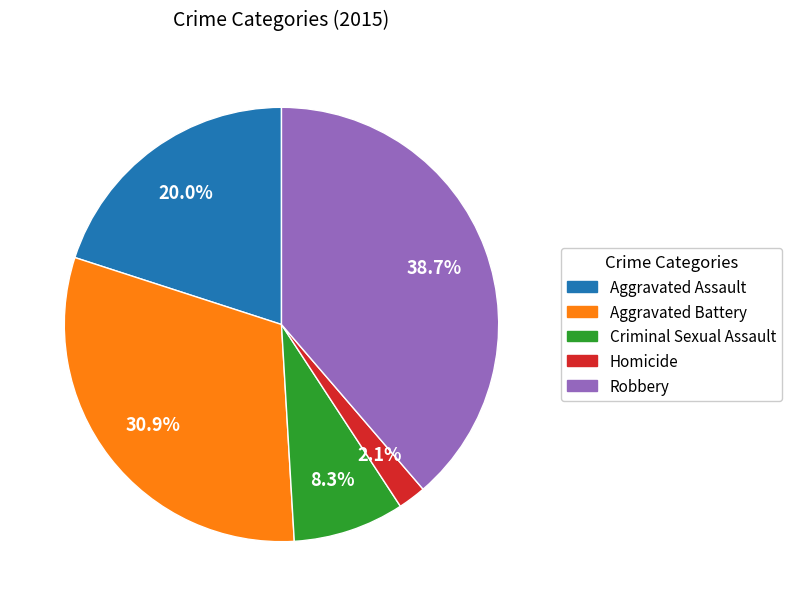

How many segments does this pie chart have?

5